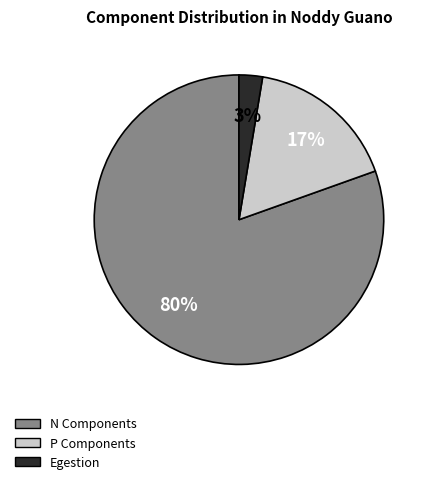

Is there a majority slice in this chart?

Yes